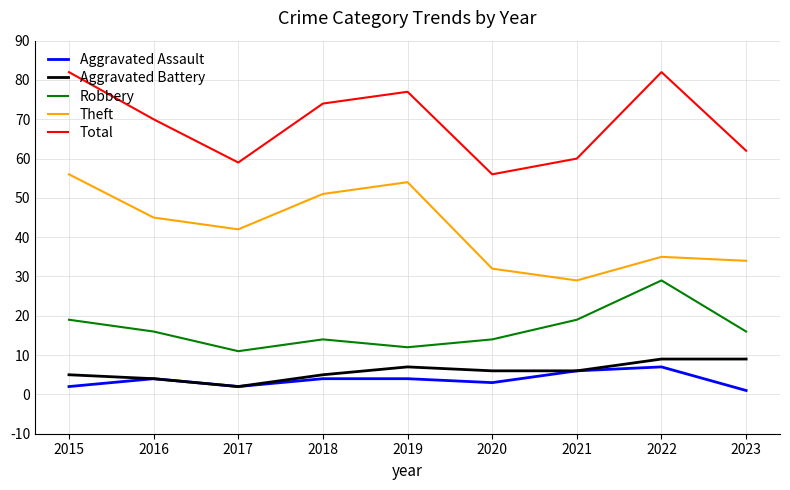

What is the maximum value for Robbery?

29